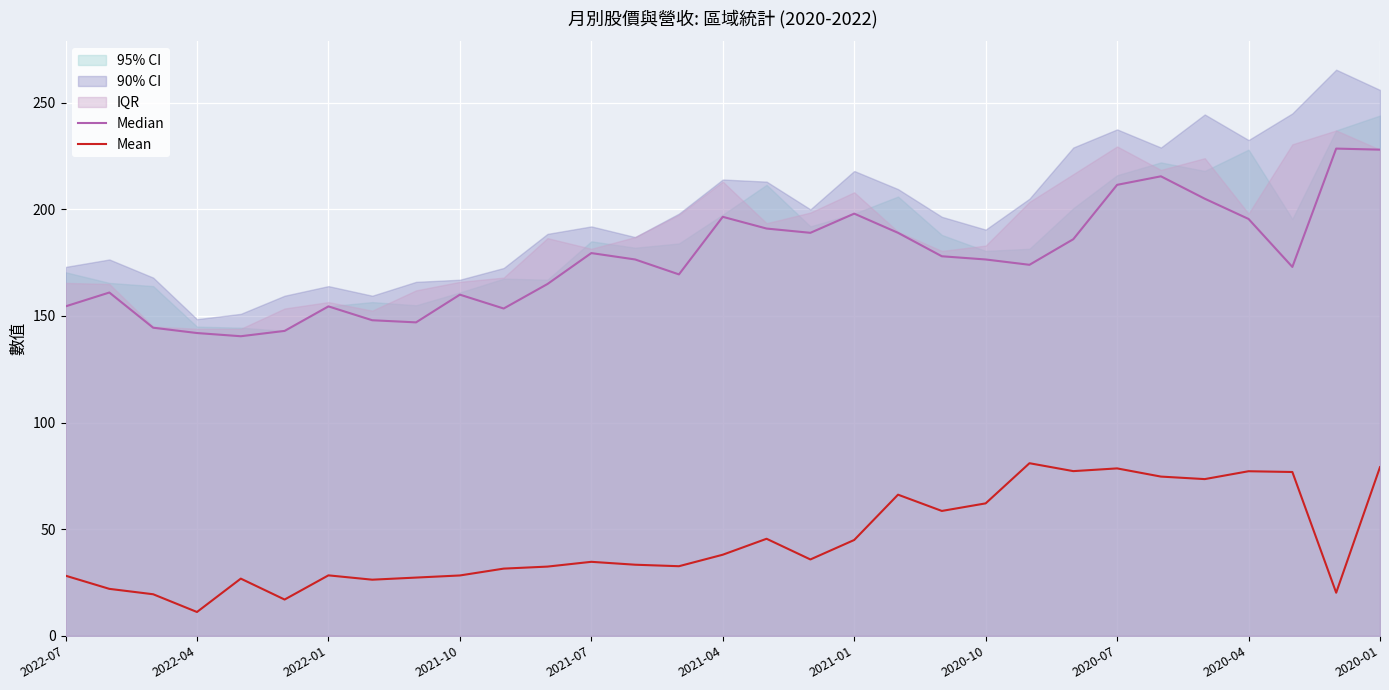

Rank the series by their average value, from lowest to highest.

Mean, Median